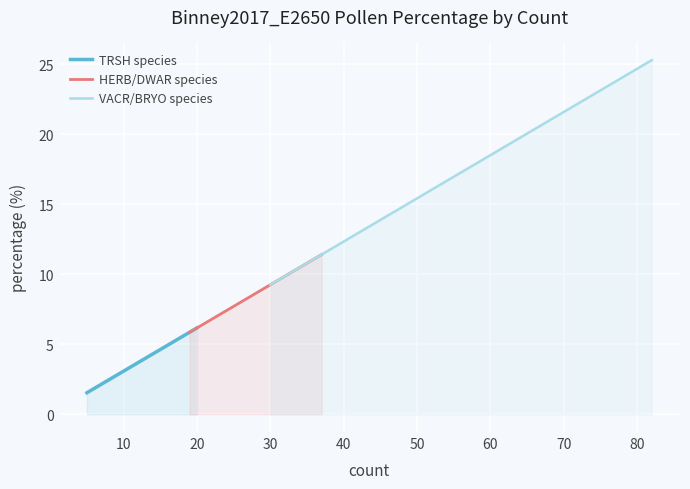

Rank the series by their average value, from lowest to highest.

TRSH species, HERB/DWAR species, VACR/BRYO species